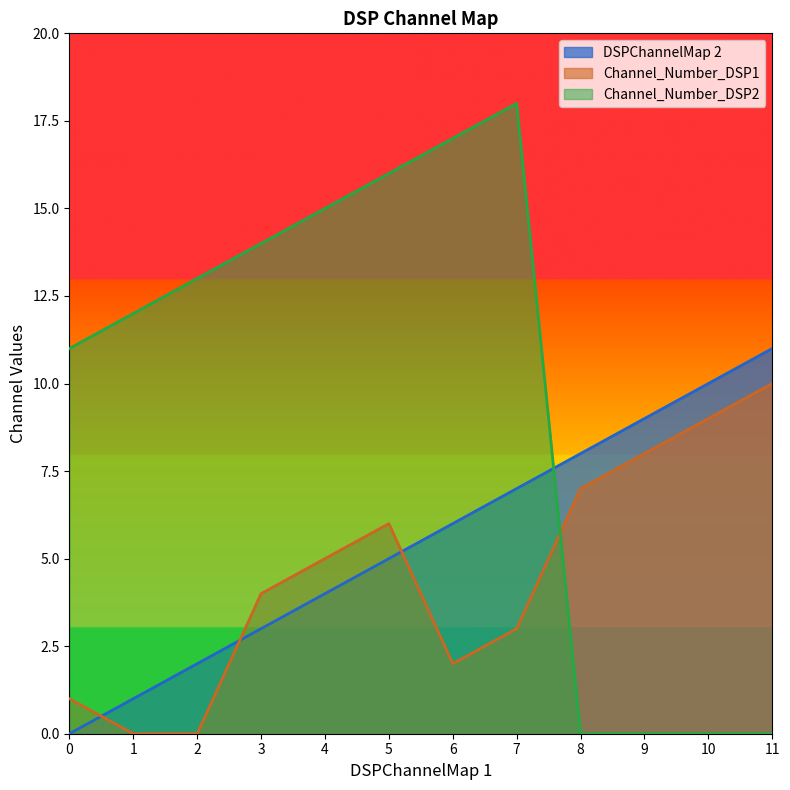

What is the value of the DSPChannelMap 2 point at the 8th from the left?

7